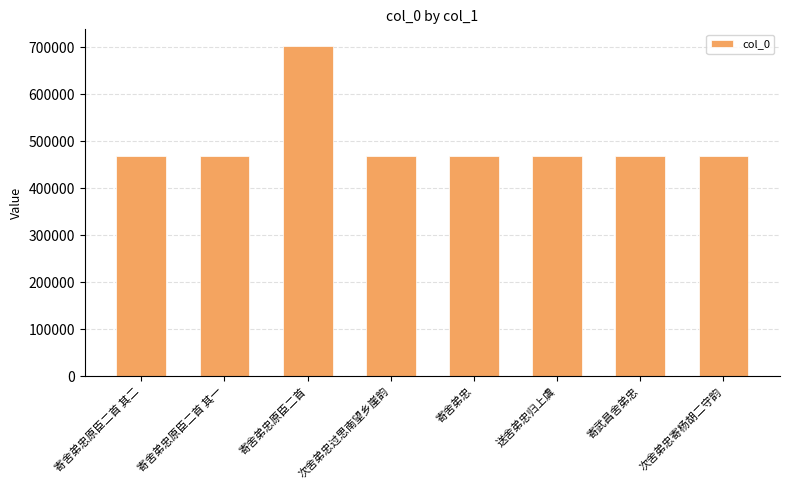

Count the number of categories in the chart.

8